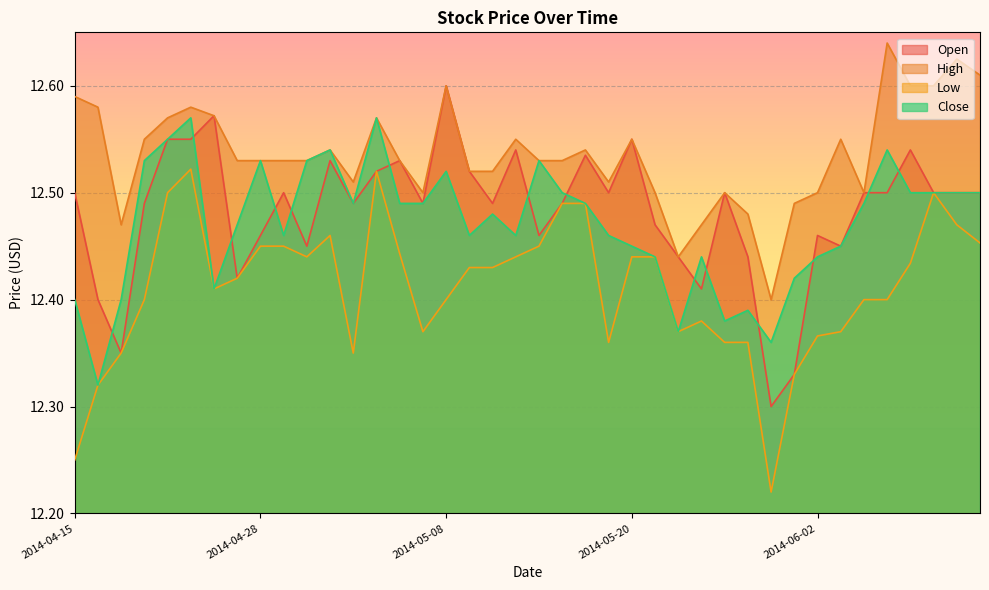

In Open, how many points are higher than both neighbors (excluding endpoints)?

11